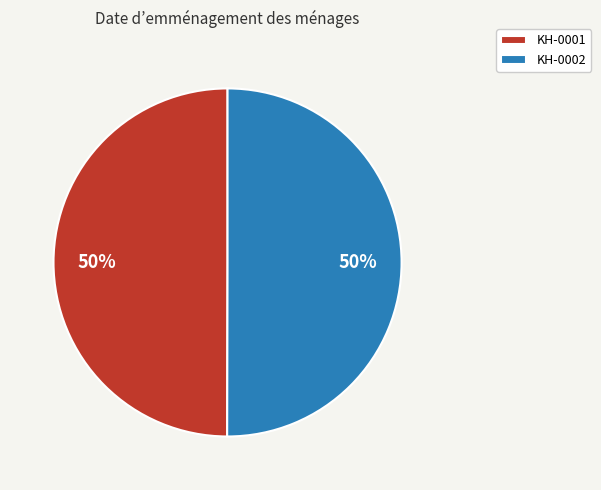

Is it true that KH-0001 is 50% of the pie?

True